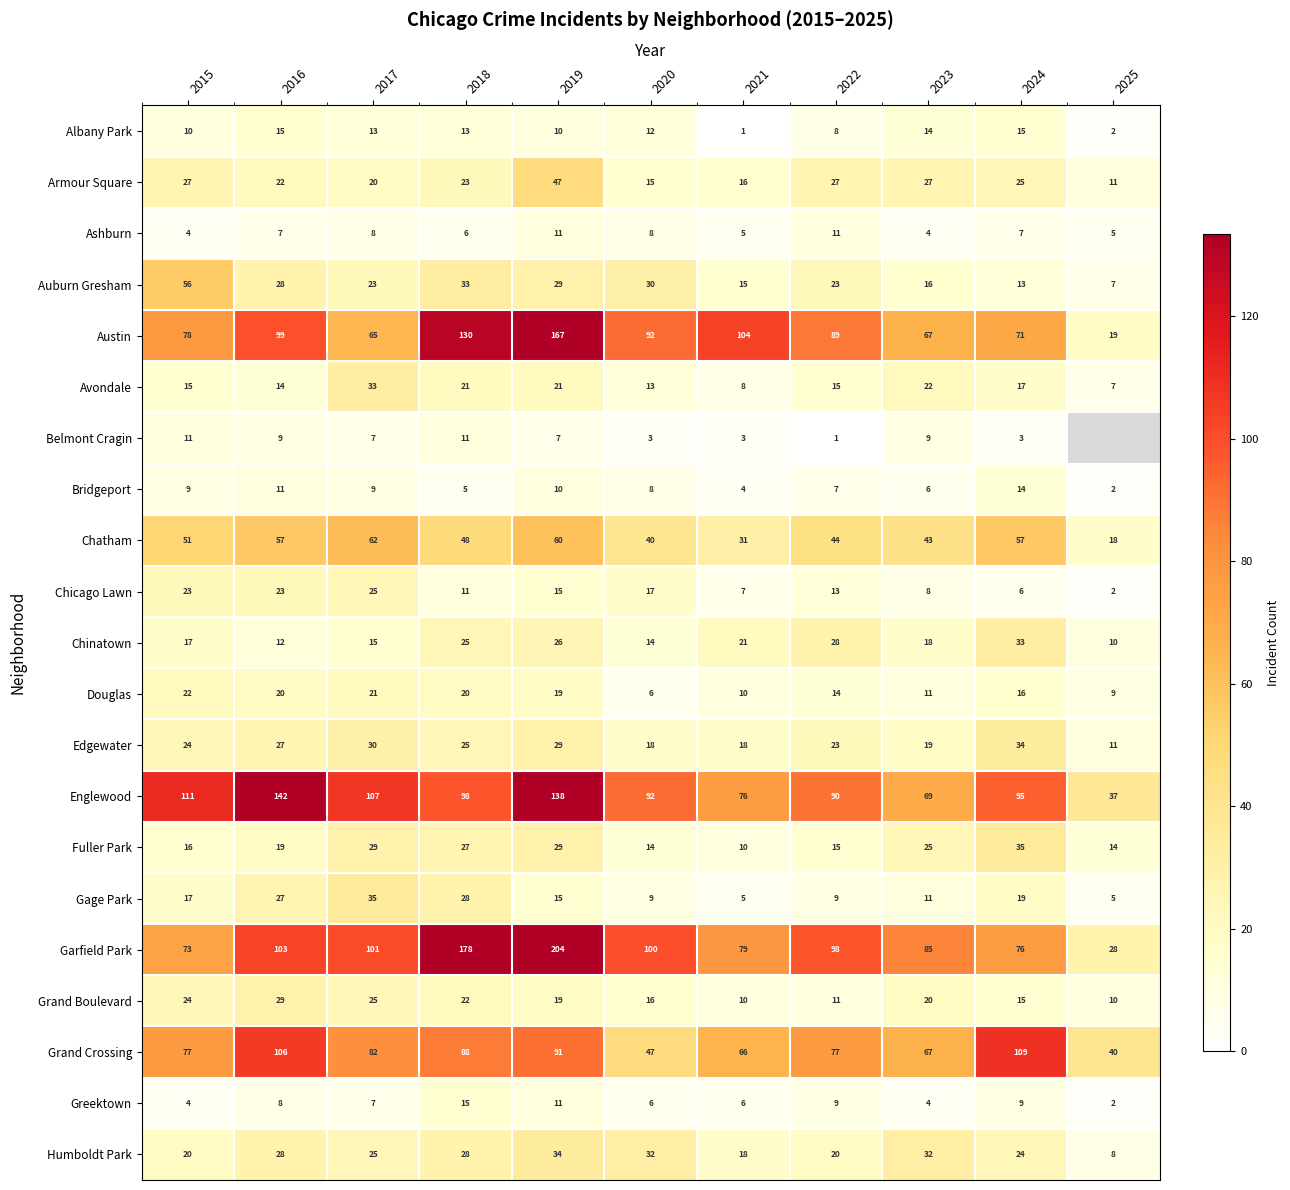

What is the spread (max minus min) of values at 2020?

97